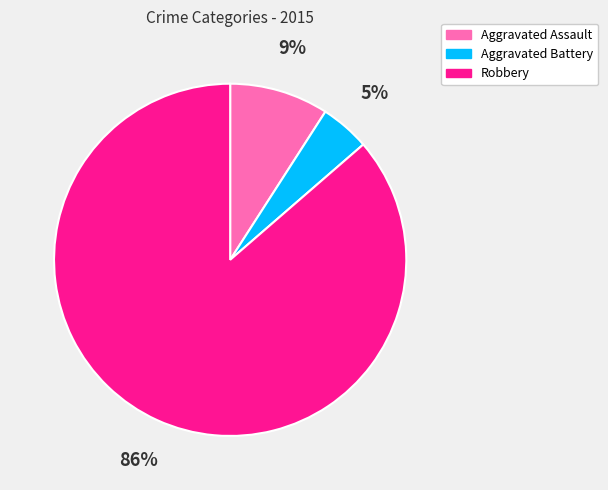

Which category has the smallest portion of the pie?

Aggravated Battery